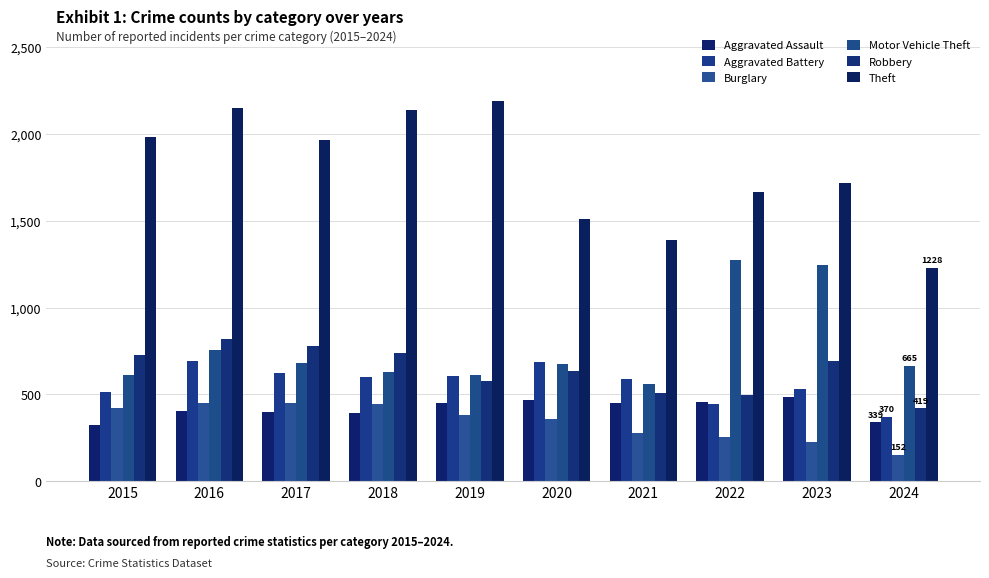

How many bars are there in each group?

6